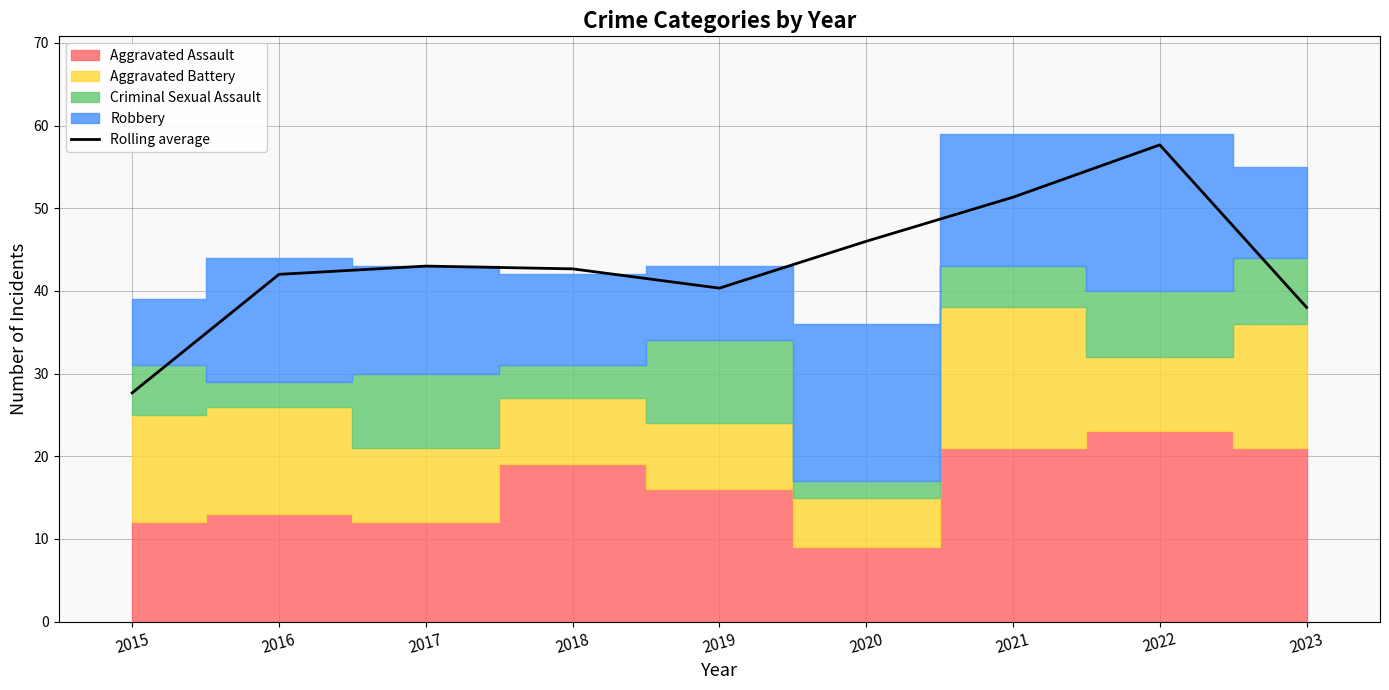

What is the sum of the values at 2018 and 2019?

83.0